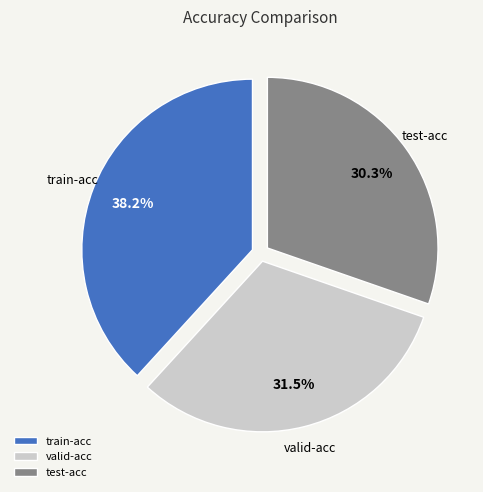

To the nearest percent, what is the average slice percentage?

33%